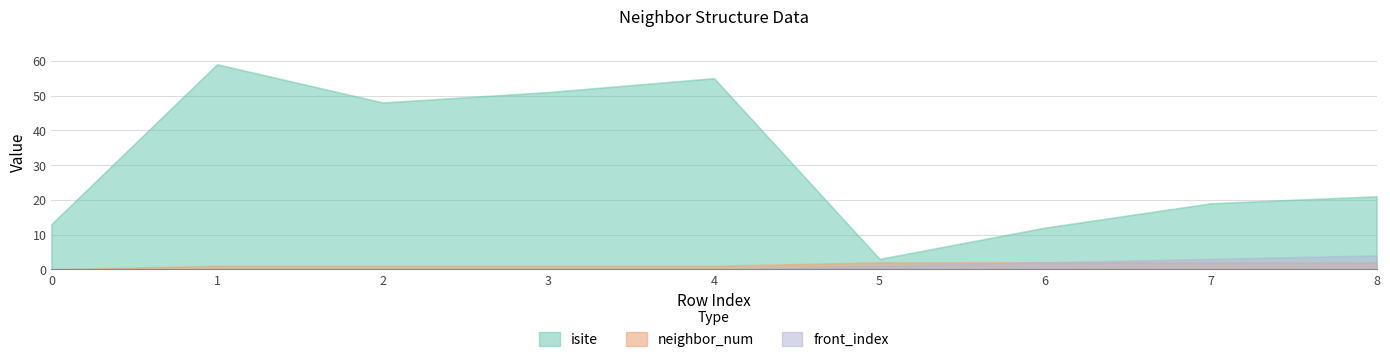

What is the approximate value of isite at 5, to the nearest 5?

5